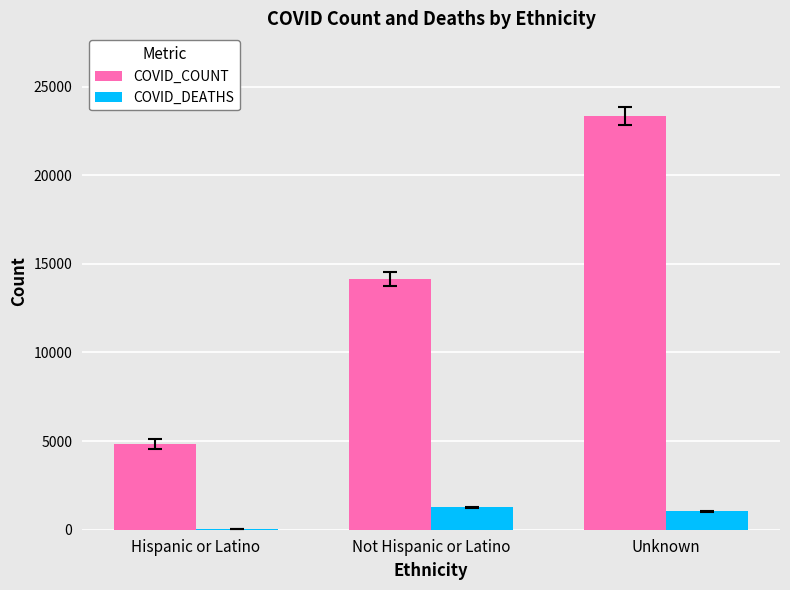

Where is COVID_DEATHS nearest to the value 654?

Unknown